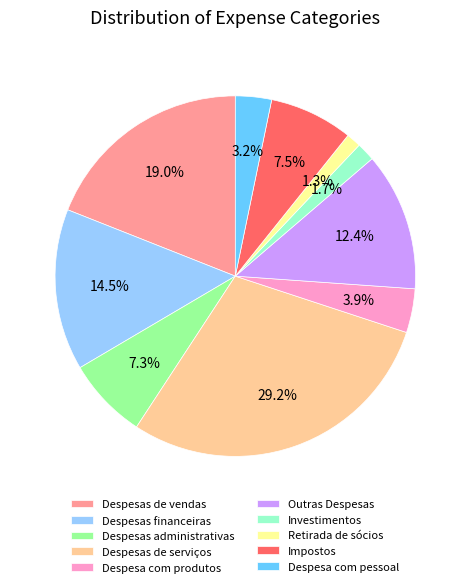

What is the ratio of the value at Despesas administrativas to the value at Impostos?

1.0